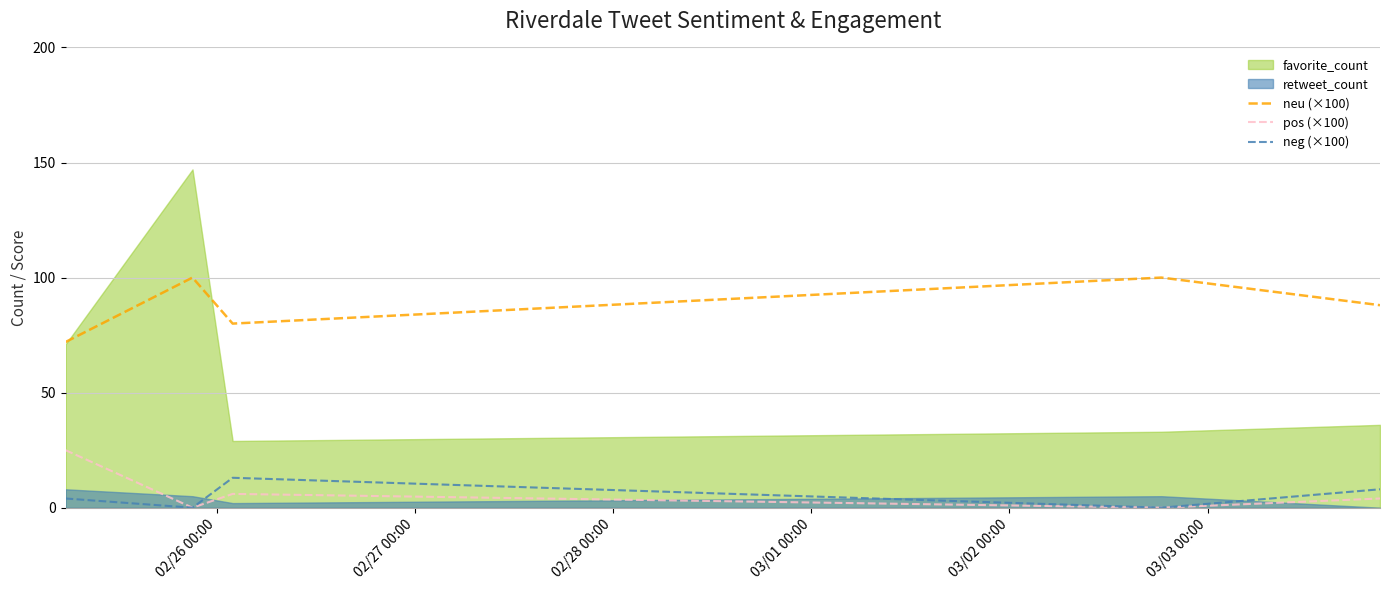

True or false: neu (×100) and pos (×100) intersect in this chart.

False